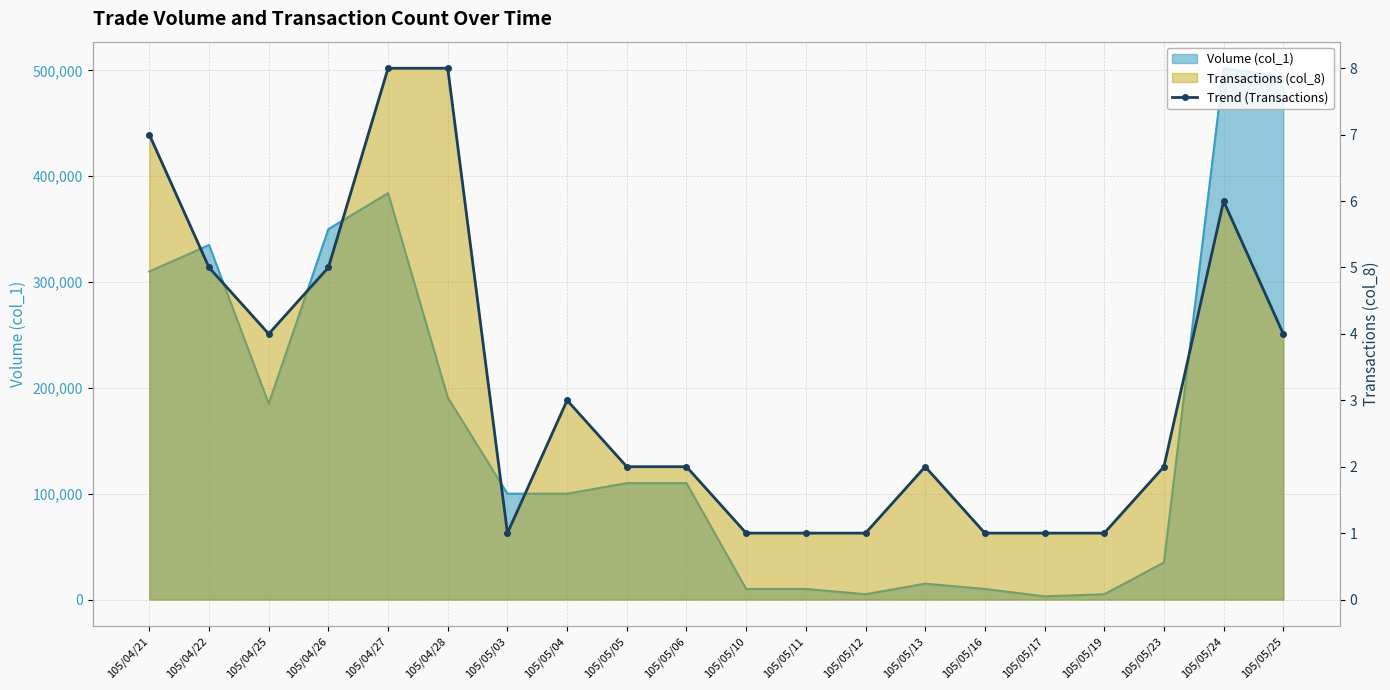

Which label corresponds to the smallest value in the chart?

105/05/03